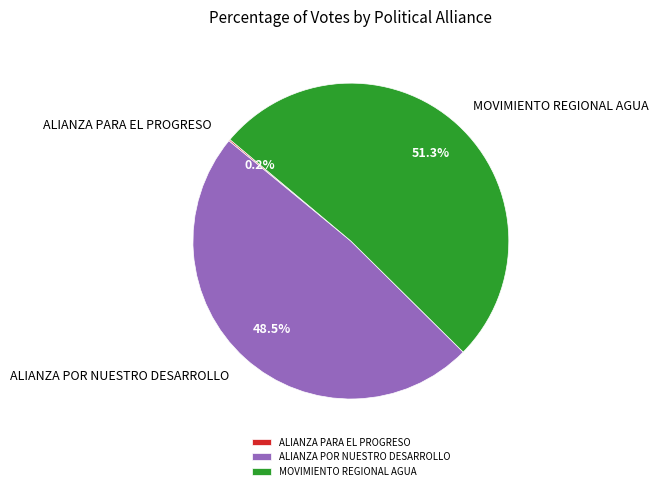

What is the ratio of the value at ALIANZA POR NUESTRO DESARROLLO to the value at MOVIMIENTO REGIONAL AGUA?

0.9